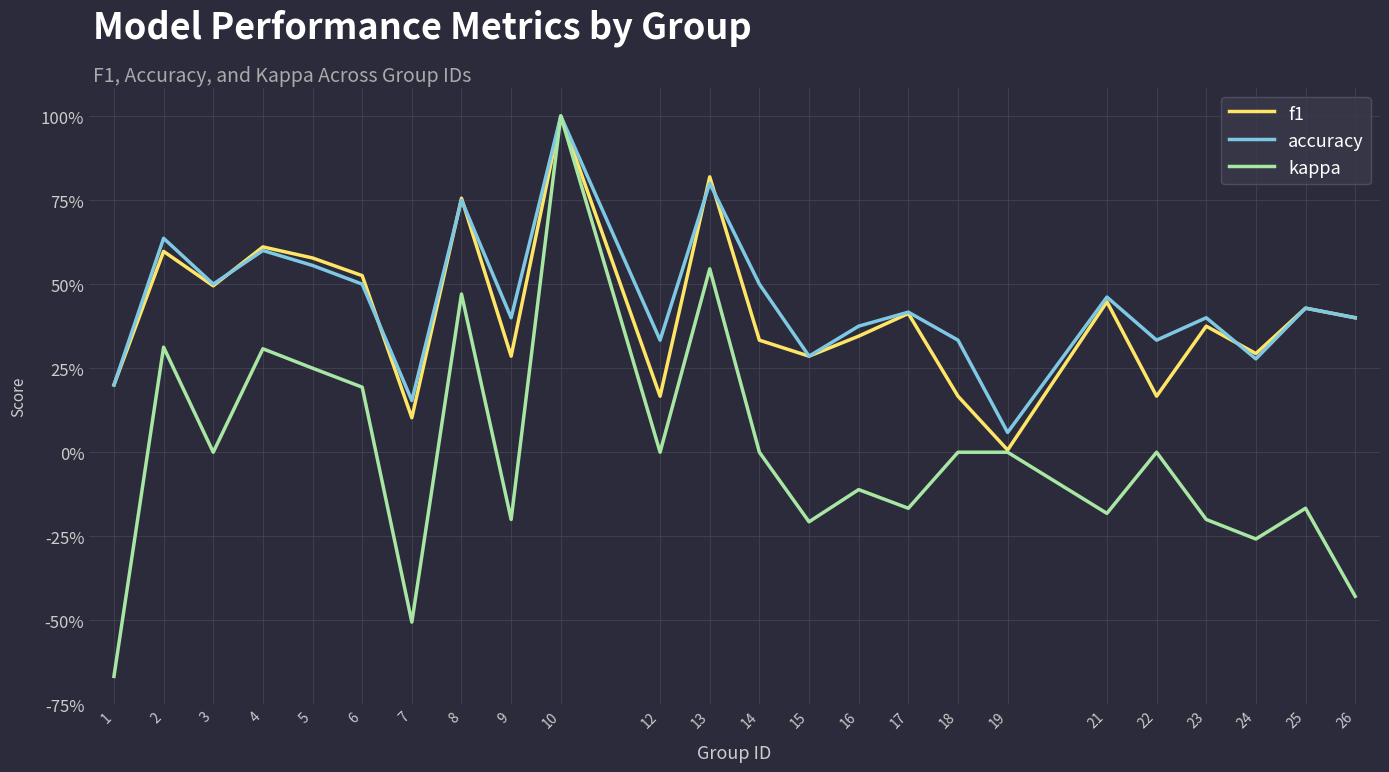

What are all the series names shown in the legend?

f1, accuracy, kappa